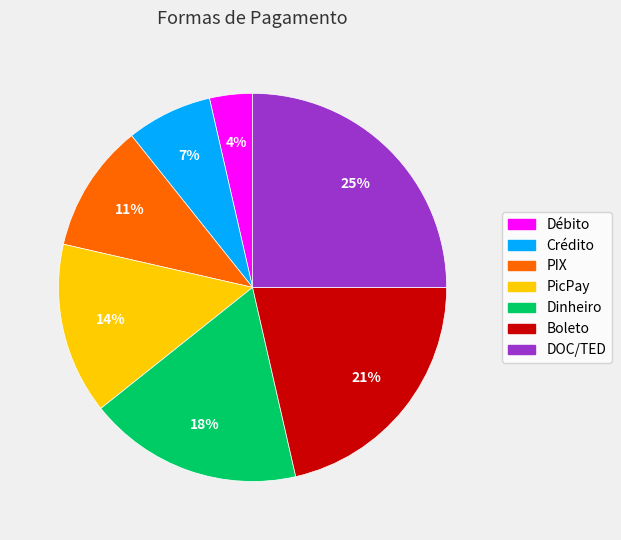

Is the sum of Boleto and Crédito greater than half?

No